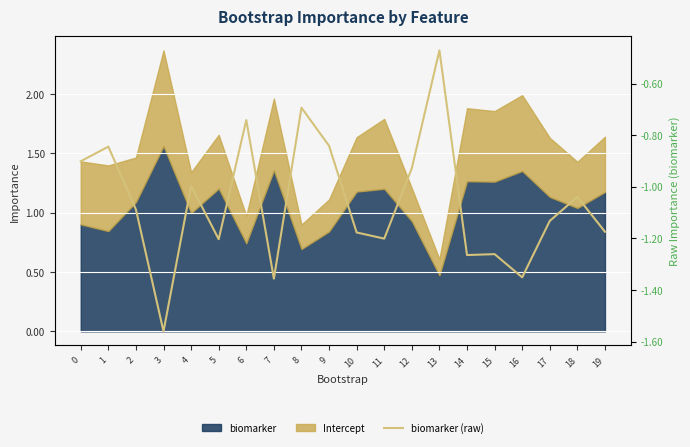

What is the sum of all values?

-21.2